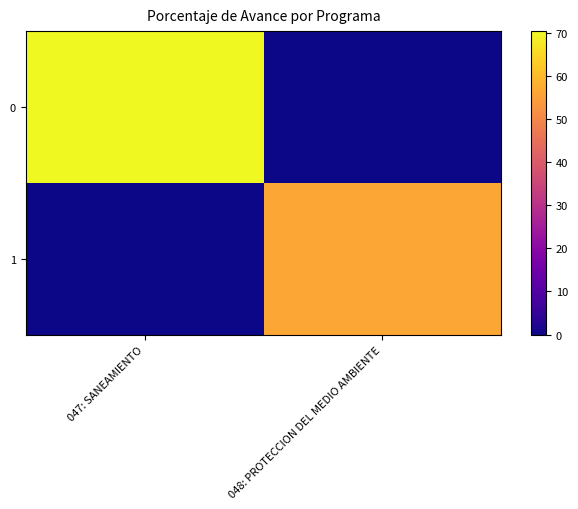

Reading left to right, what are all the values shown in this chart?

0: 047: SANEAMIENTO=70.5	048: PROTECCION DEL MEDIO AMBIENTE=0.0
1: 047: SANEAMIENTO=0.0	048: PROTECCION DEL MEDIO AMBIENTE=56.6